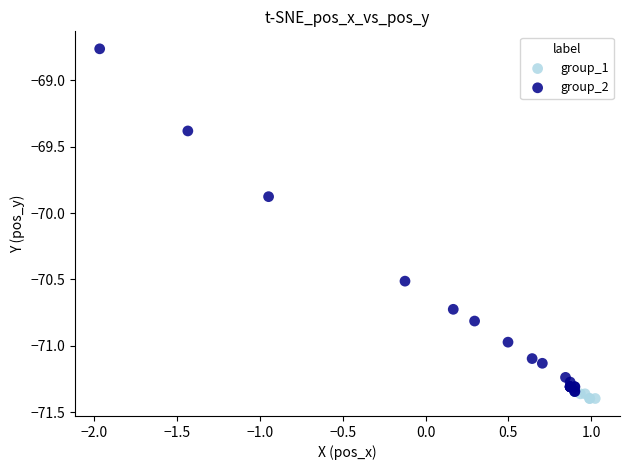

Which series has the largest Y range (max minus min)?

group_2